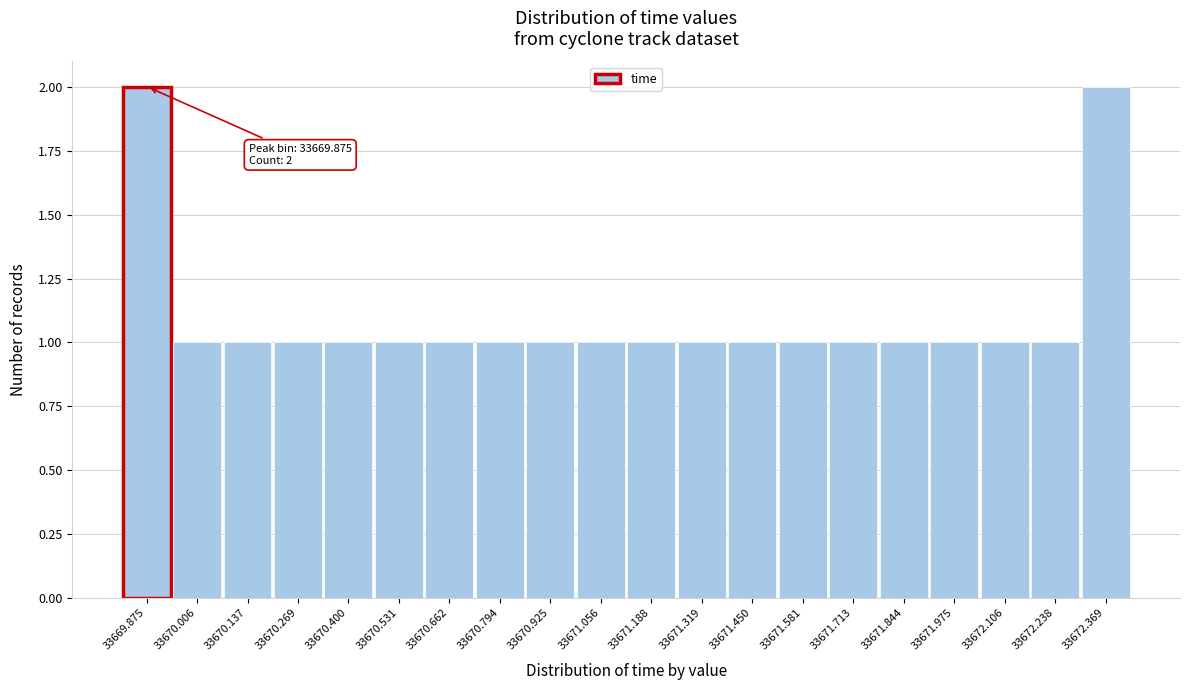

Reading right to left, transcribe all the data shown in this chart.

33672.369=2	33672.238=1	33672.106=1	33671.975=1	33671.844=1	33671.713=1	33671.581=1	33671.450=1	33671.319=1	33671.188=1	33671.056=1	33670.925=1	33670.794=1	33670.662=1	33670.531=1	33670.400=1	33670.269=1	33670.137=1	33670.006=1	33669.875=2